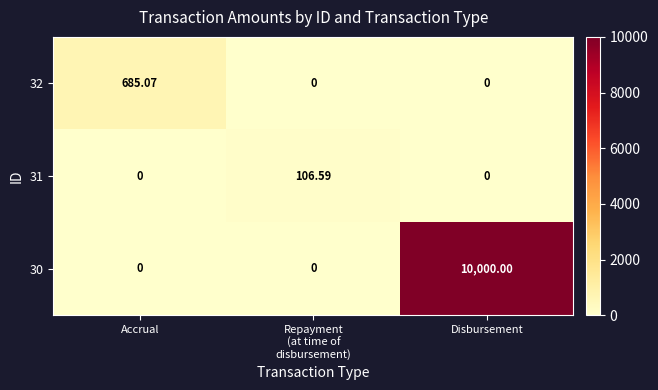

At which category is the sum across all series the highest?

Disbursement